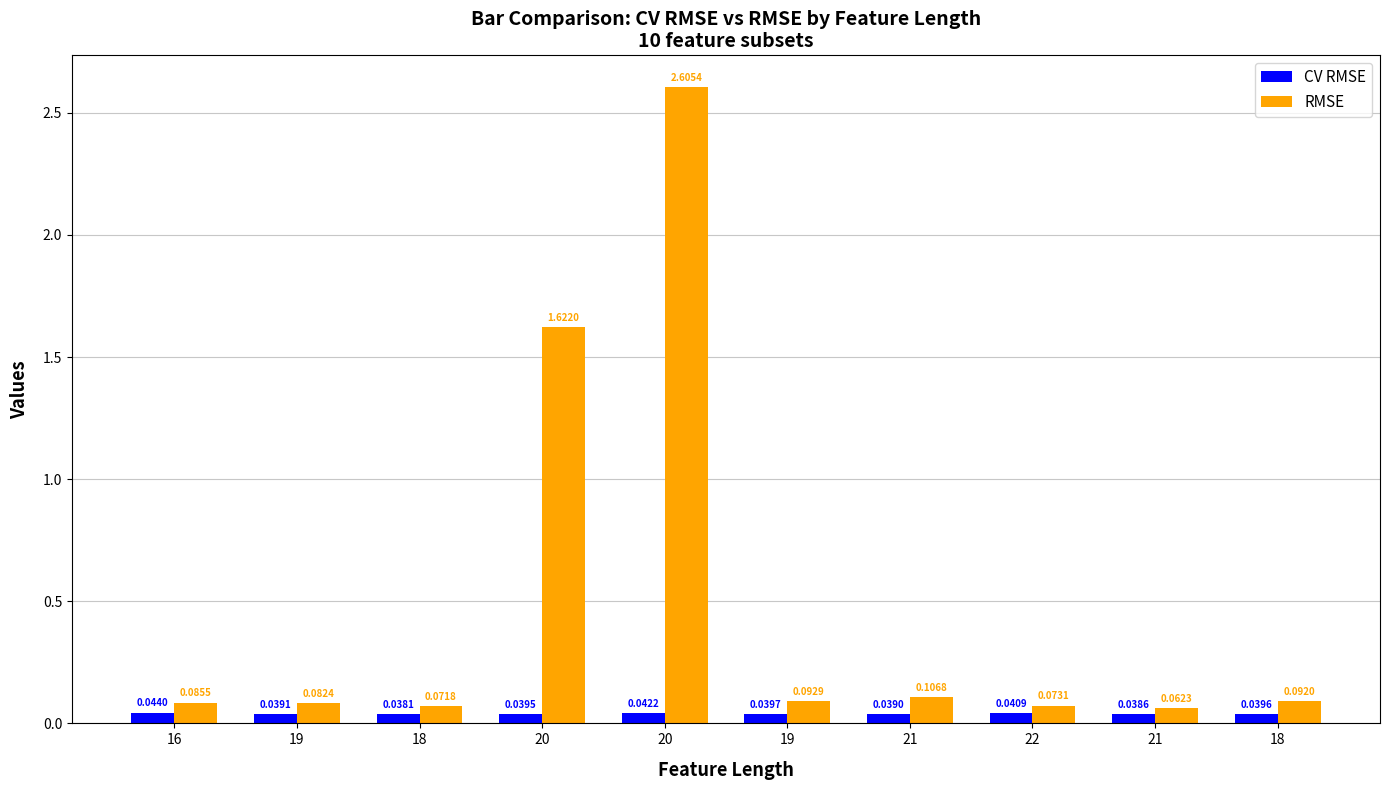

Which series has the largest total across all categories?

RMSE